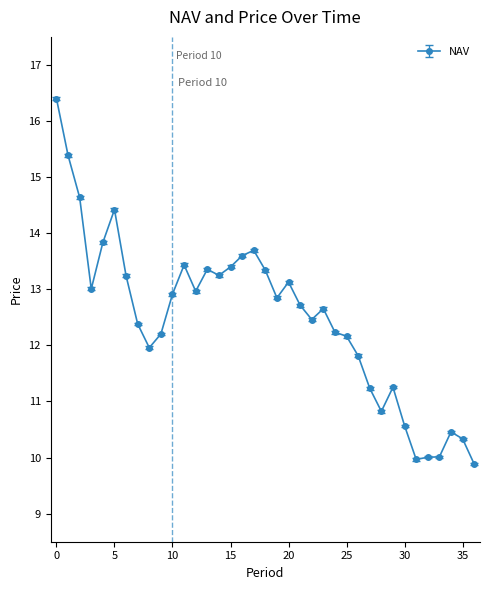

What is the difference between the maximum and minimum values?

6.5